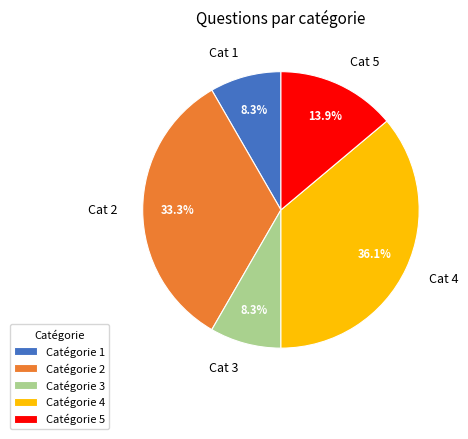

Approximately how many times larger is the value at Cat 4 compared to Cat 5?

2.6